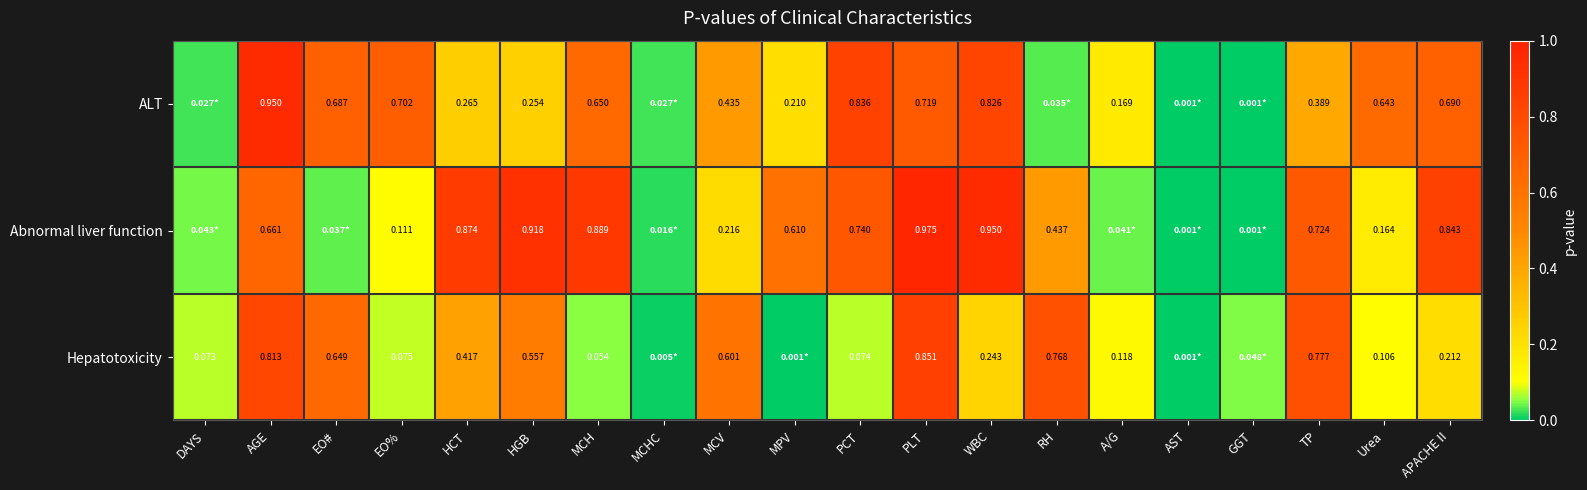

At which category is the sum across all series the highest?

PLT